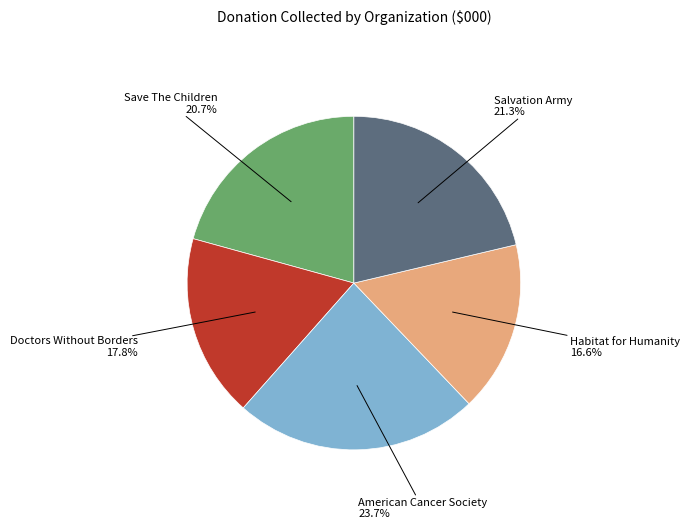

What percentage is the Save The Children slice, to the nearest percent?

21%